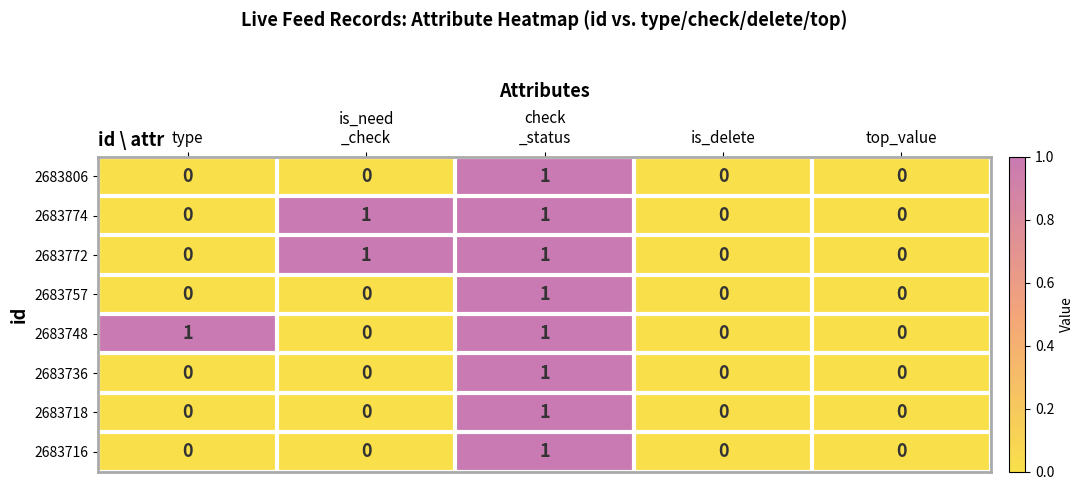

Count the 2683718 values in the range 0 to 1.

5